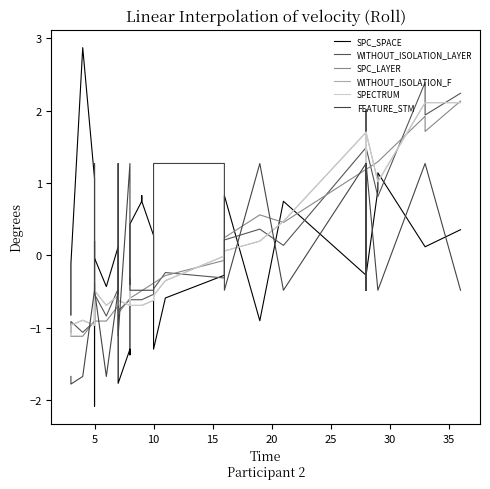

How many lines are shown in the chart?

6